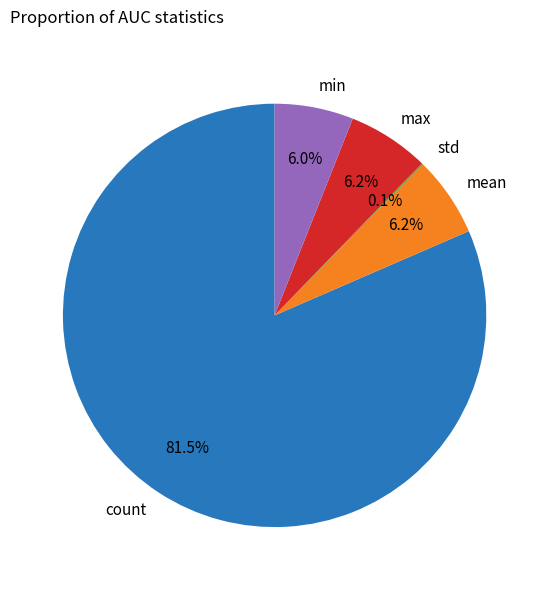

How much of the chart is everything except min?

94.0%